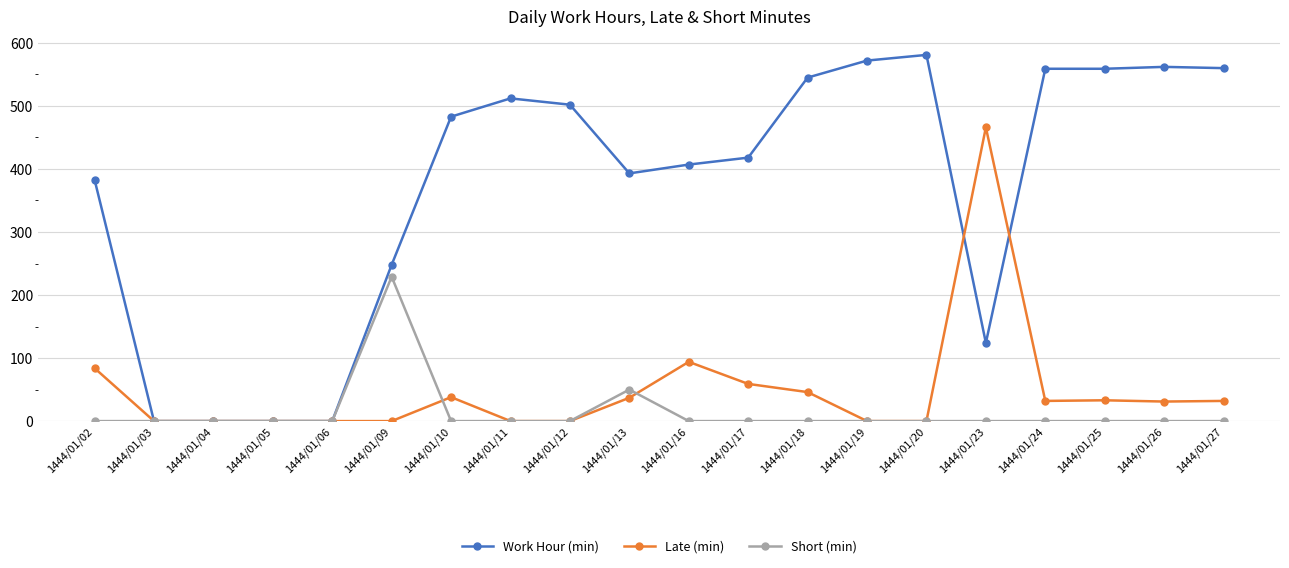

What is the value of the Work Hour (min) point at the 20th from the left?

560